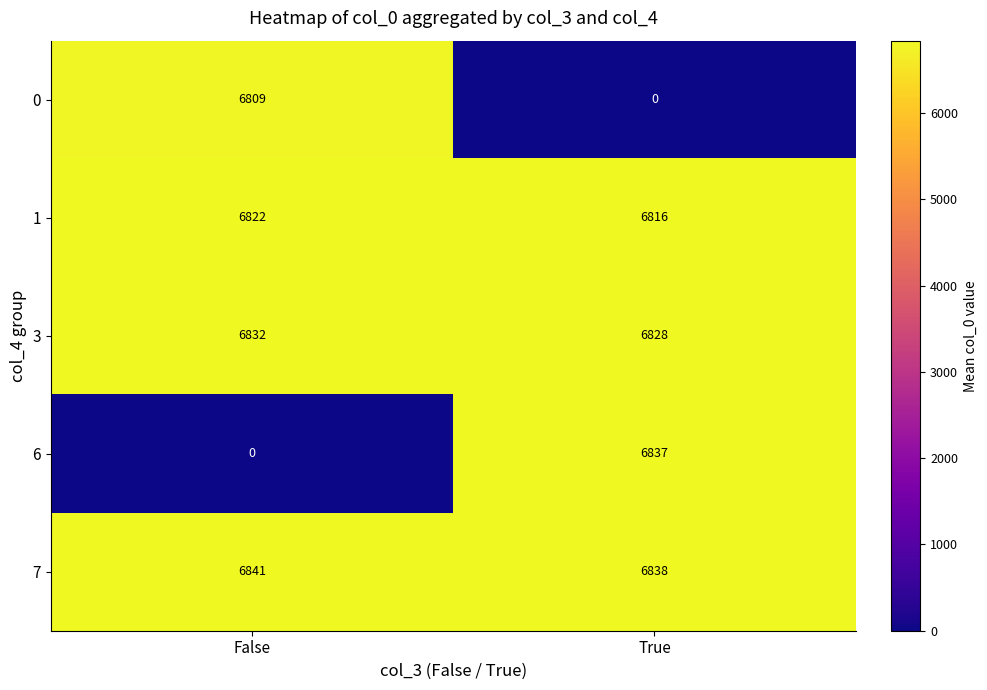

Which series changed the most between False and True?

6